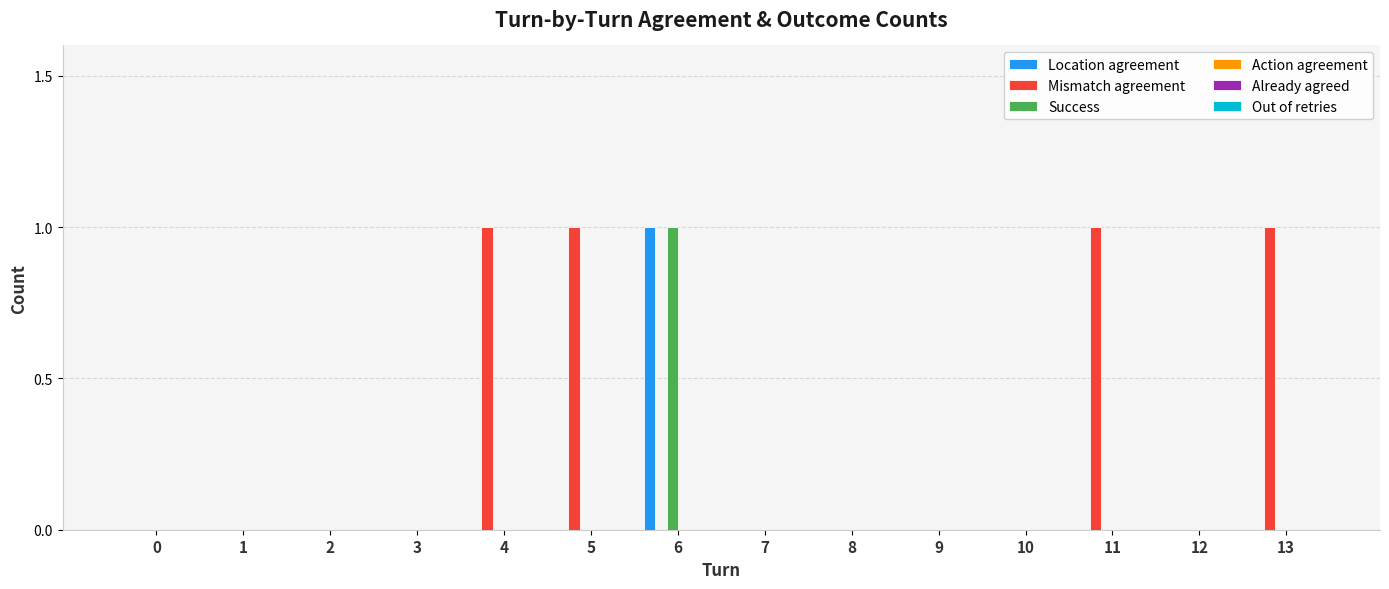

How many groups of bars are there?

14